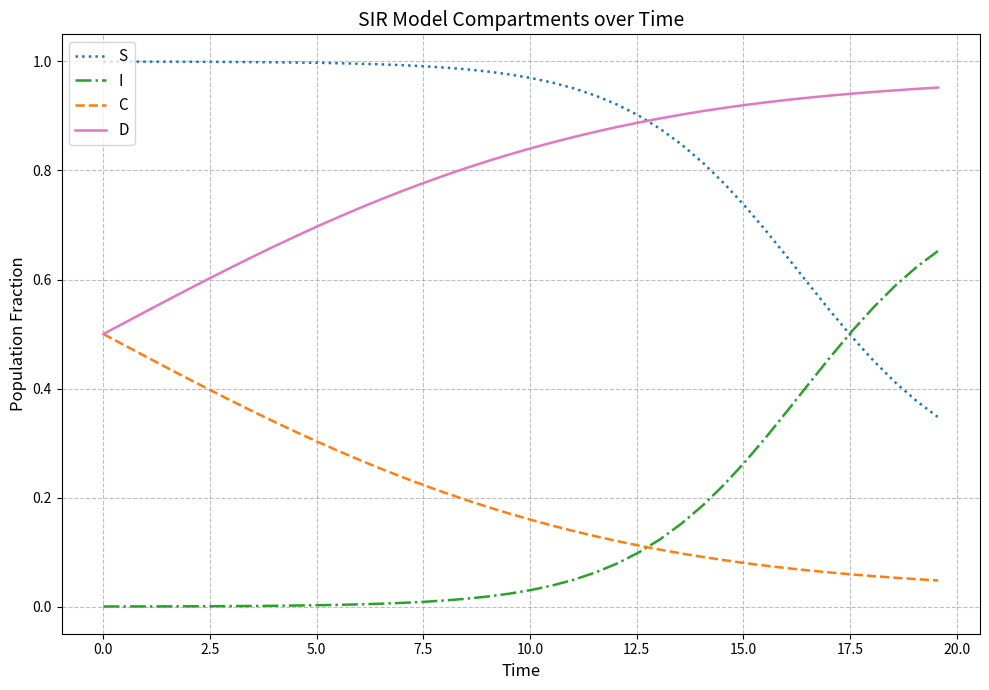

At how many categories does at least one series exceed 0?

40